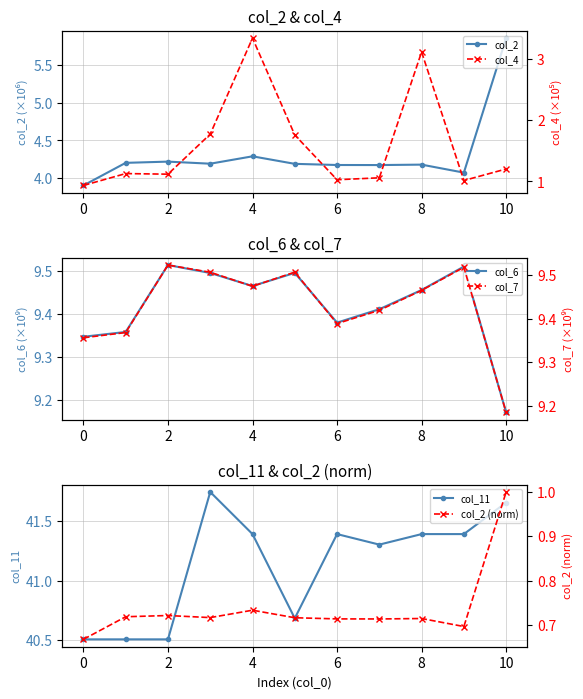

The value of col_6 at 6 is 13.2. True or false?

False